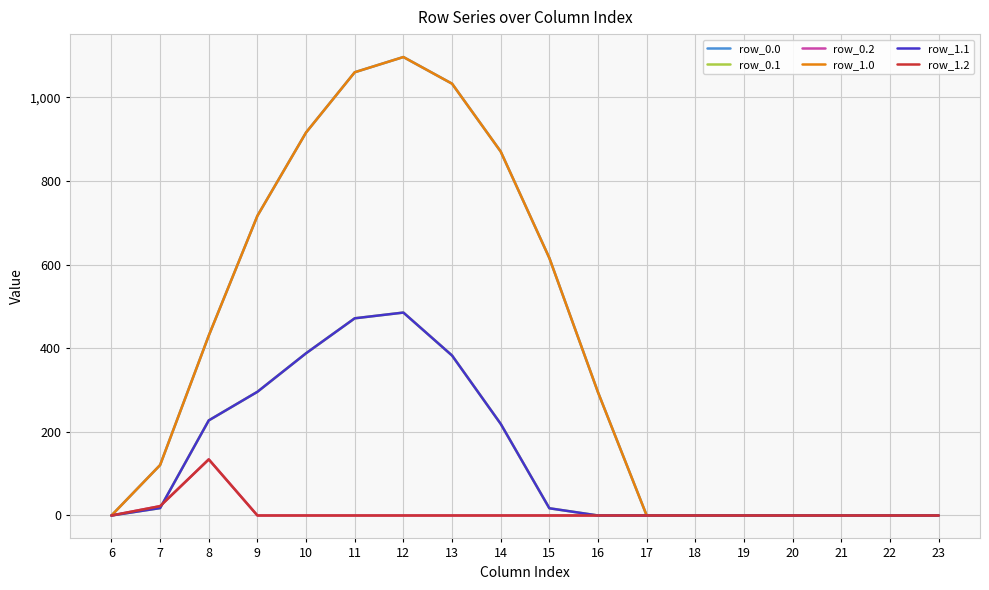

Which series has the largest total across all categories?

row_0.0